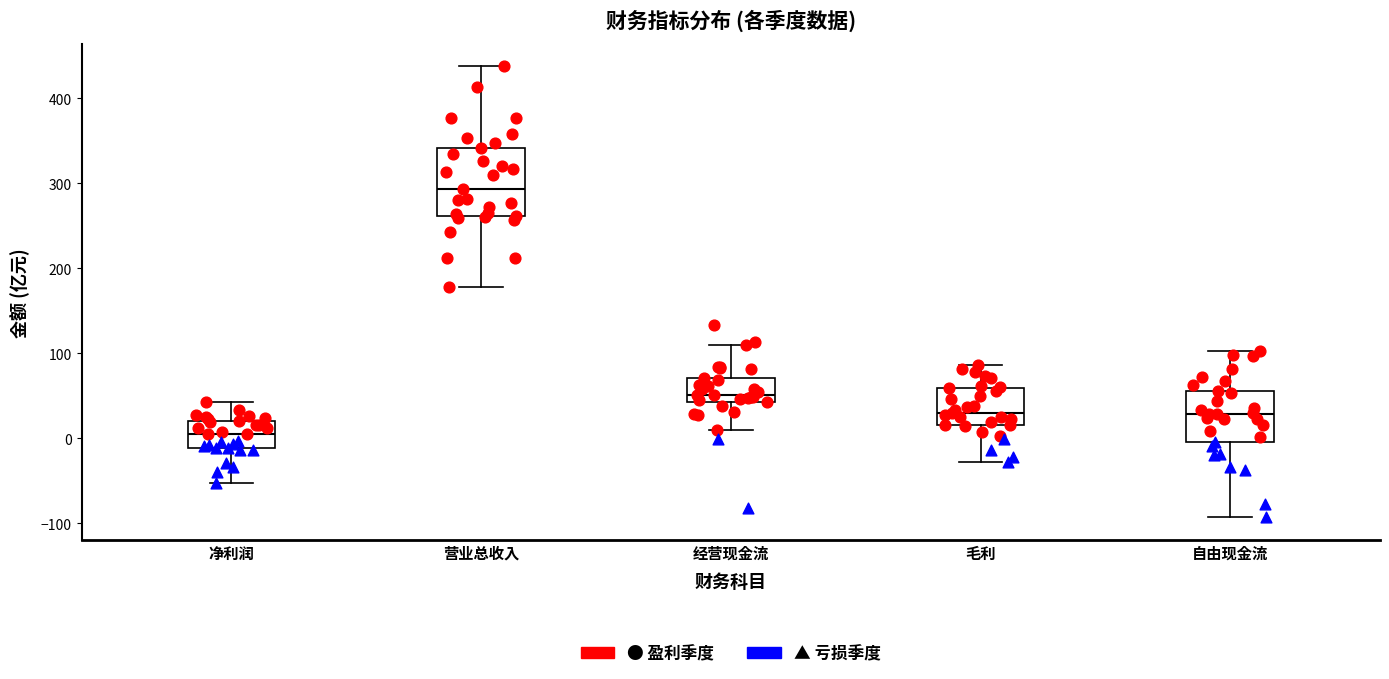

Comparing the boxes themselves (not the whiskers), which one is the tallest?

营业总收入